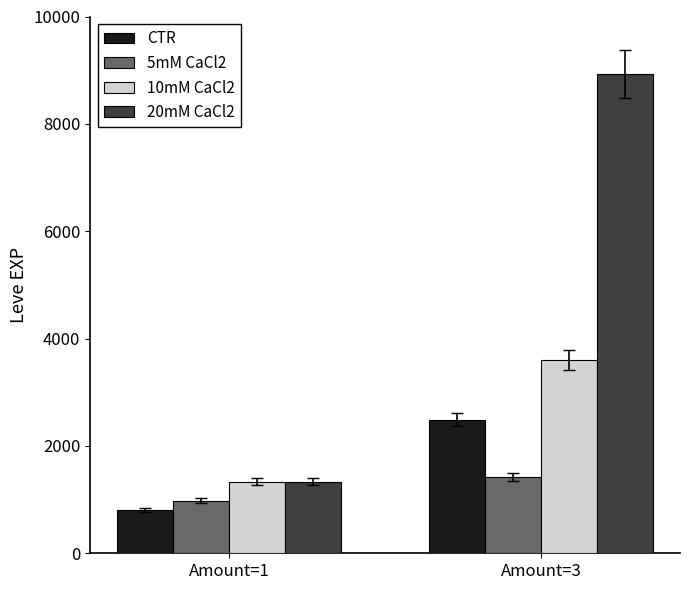

Reading left to right, extract all data points from this chart.

CTR: 800	2490
5mM CaCl2: 980	1420
10mM CaCl2: 1330	3600
20mM CaCl2: 1330	8930